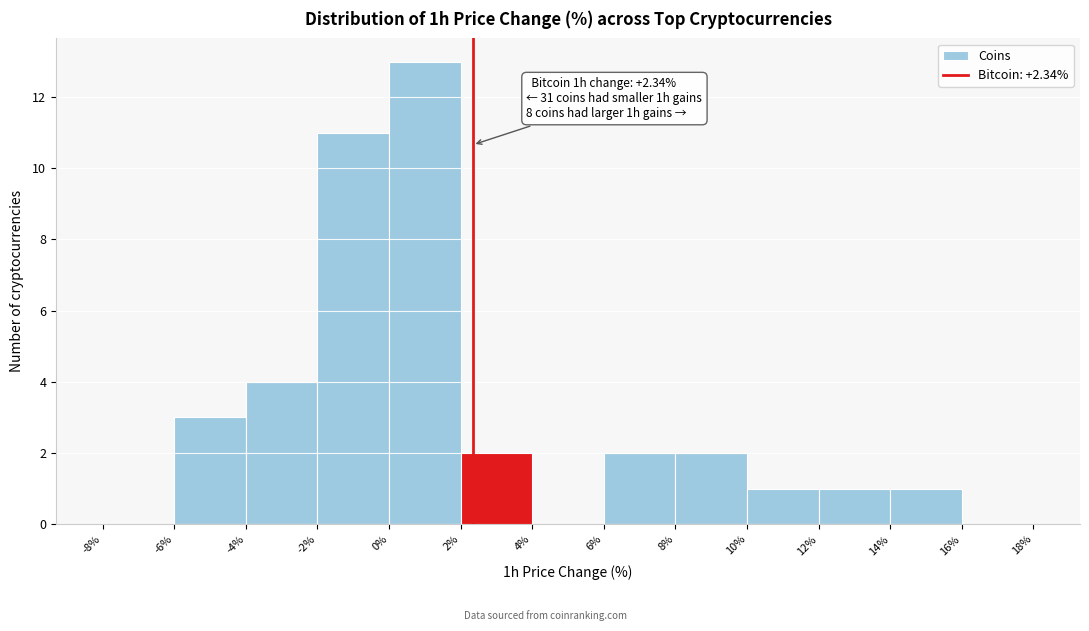

Over which range of the x-axis is the bar tallest?

0% to 2%